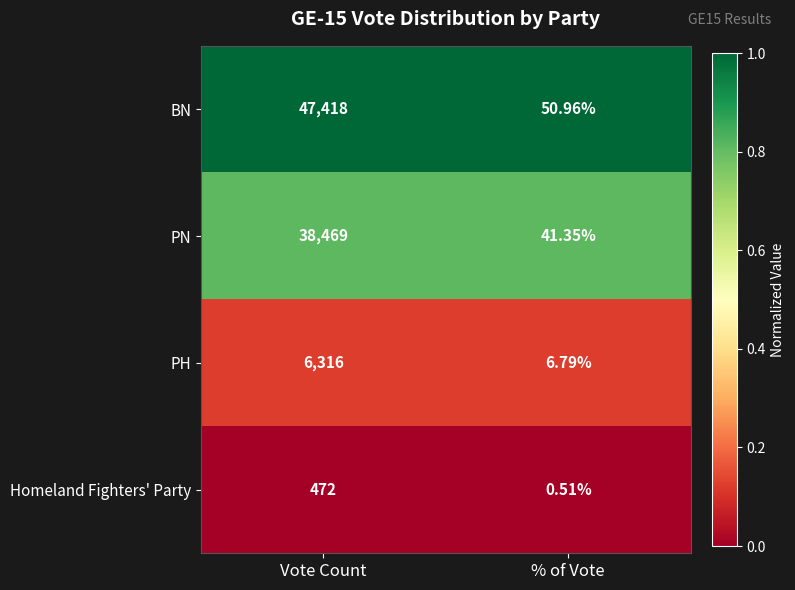

List the series in order of their peak value, highest first.

BN, PN, PH, Homeland Fighters' Party